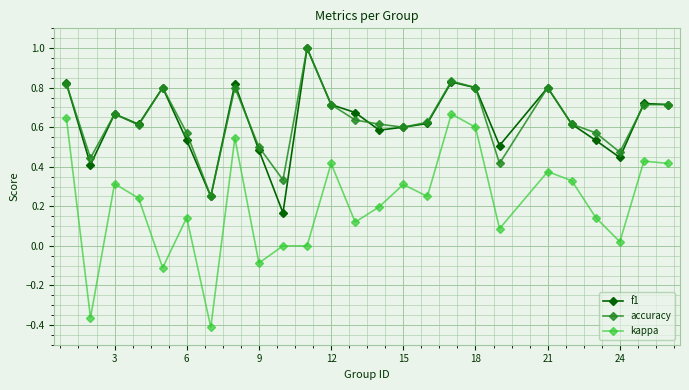

True or false: kappa and f1 intersect in this chart.

False